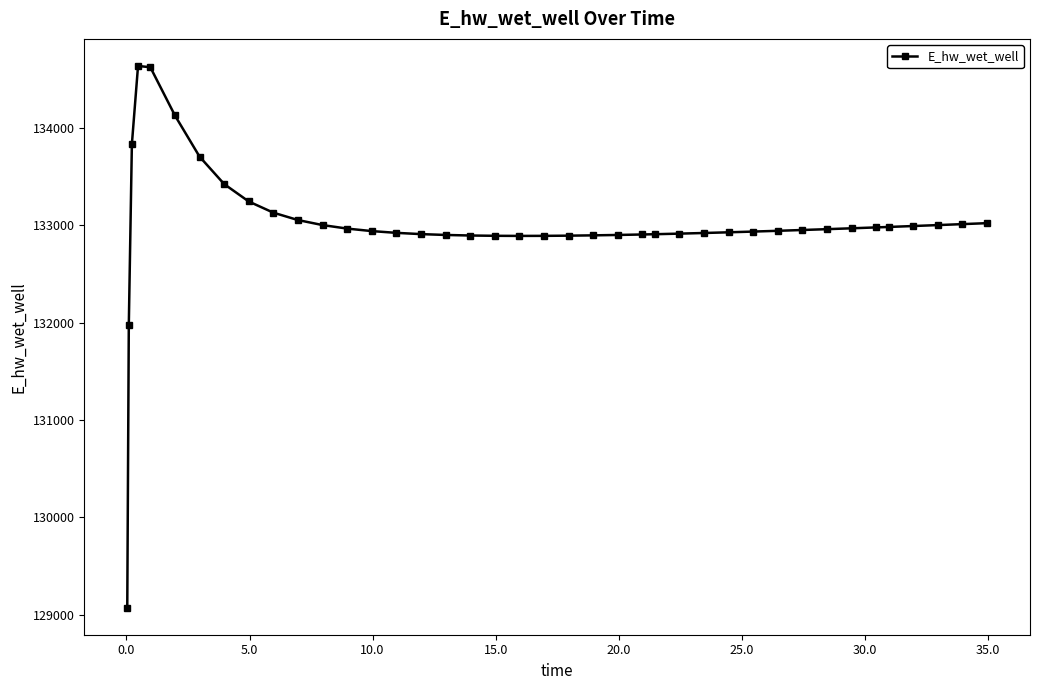

What is the greatest value displayed?

134637.6